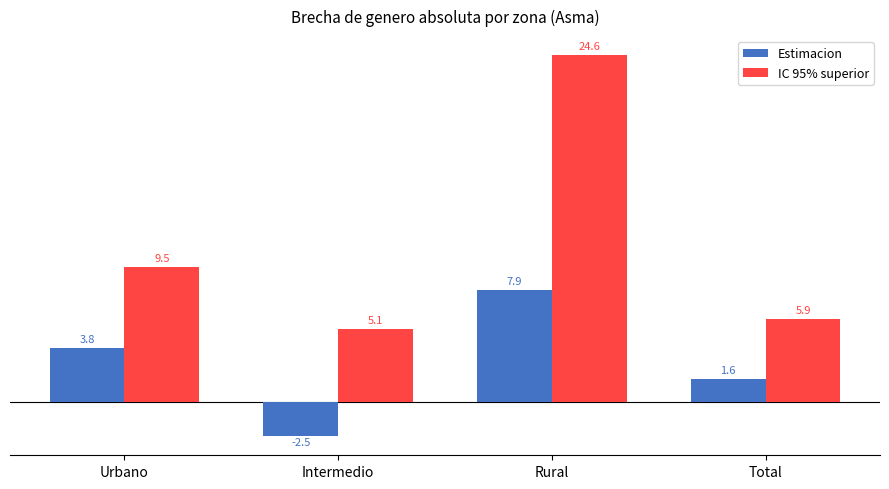

How many values in the IC 95% superior series exceed 9?

2